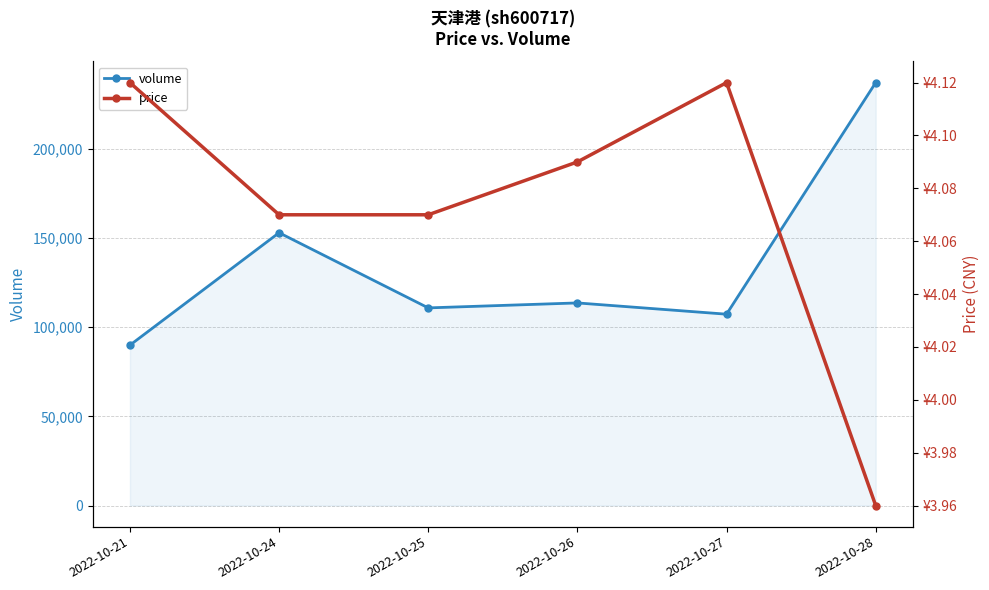

How many values in the volume series are below 113596?

3